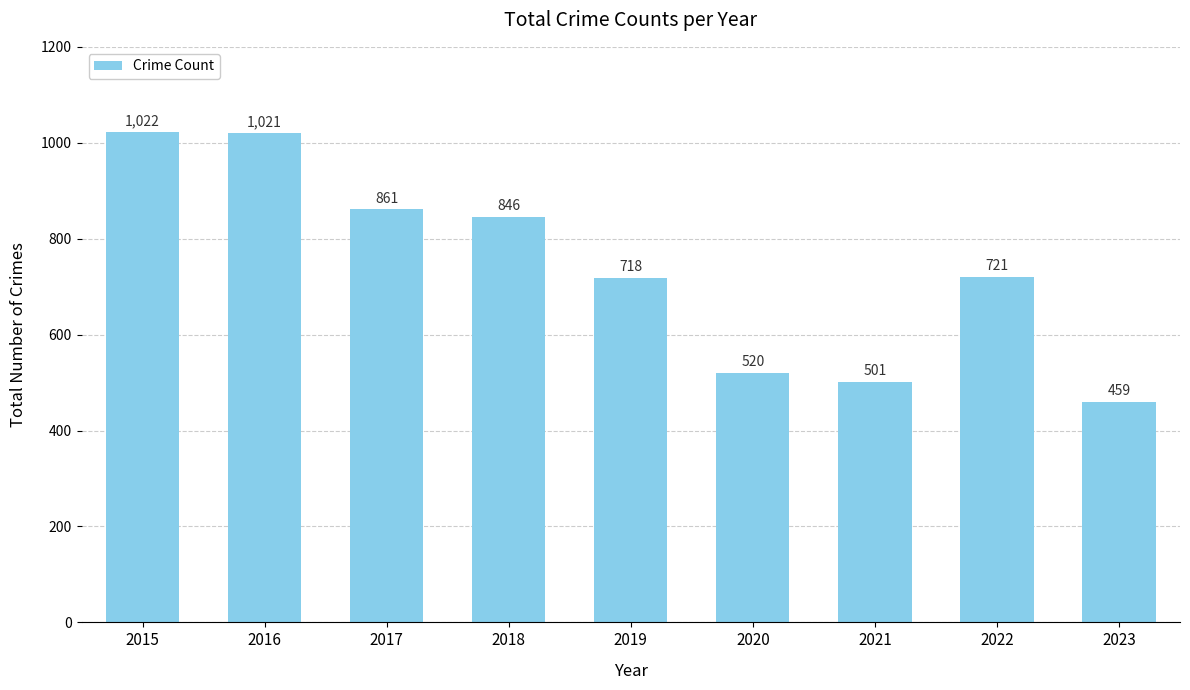

How many bars are there in total?

9